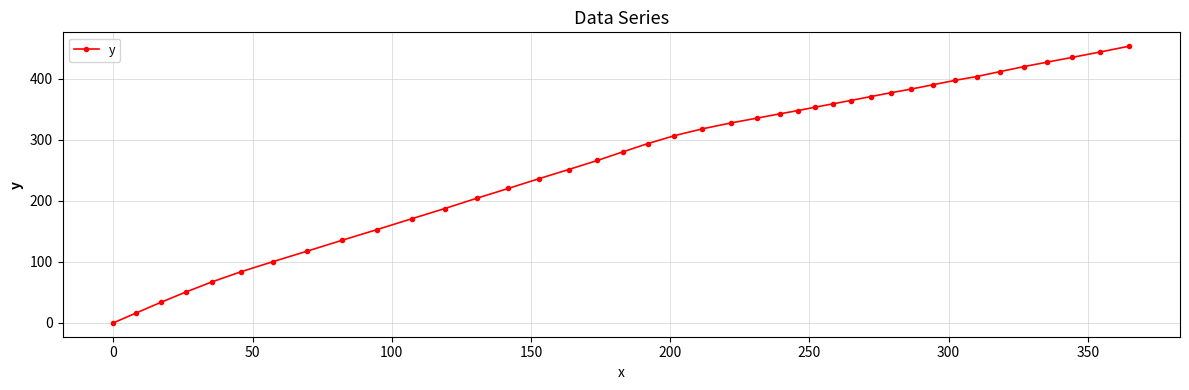

How many categories are shown in the chart?

40